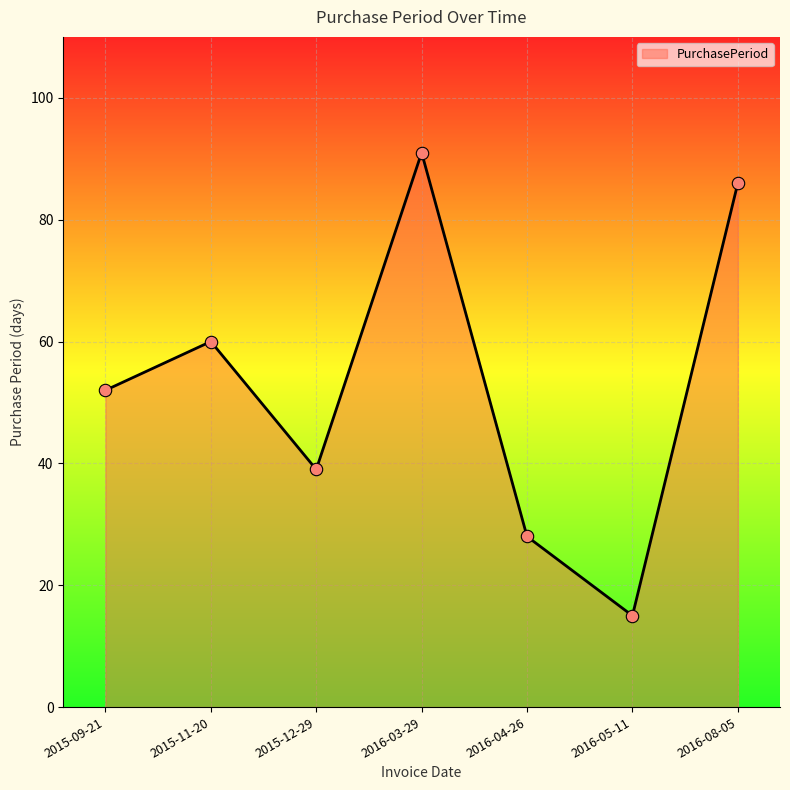

What is the change in value from 2015-12-29 to 2016-05-11?

-24